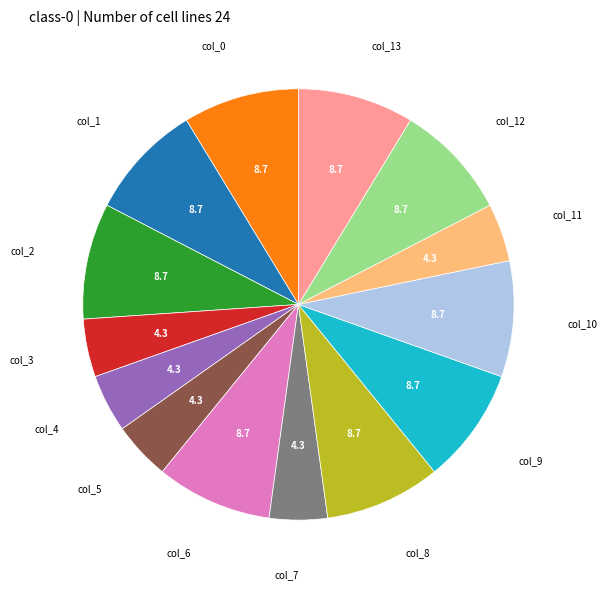

Is there any slice that represents more than half of the pie?

No